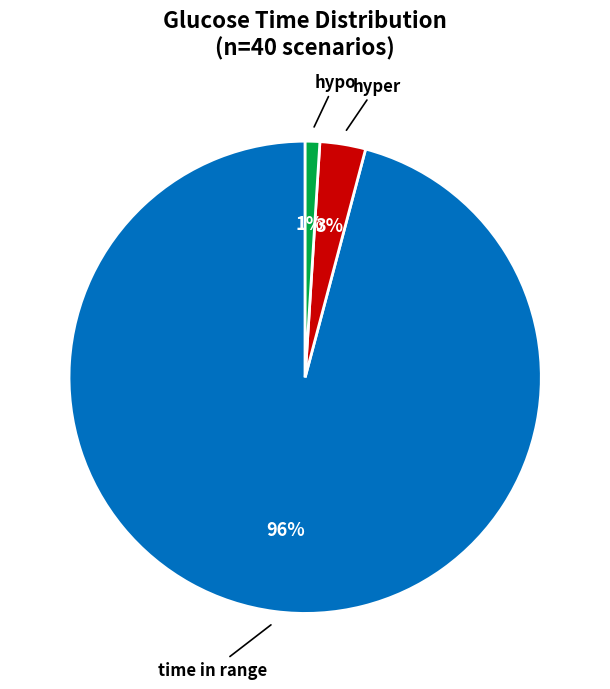

Does any single category account for the majority?

Yes